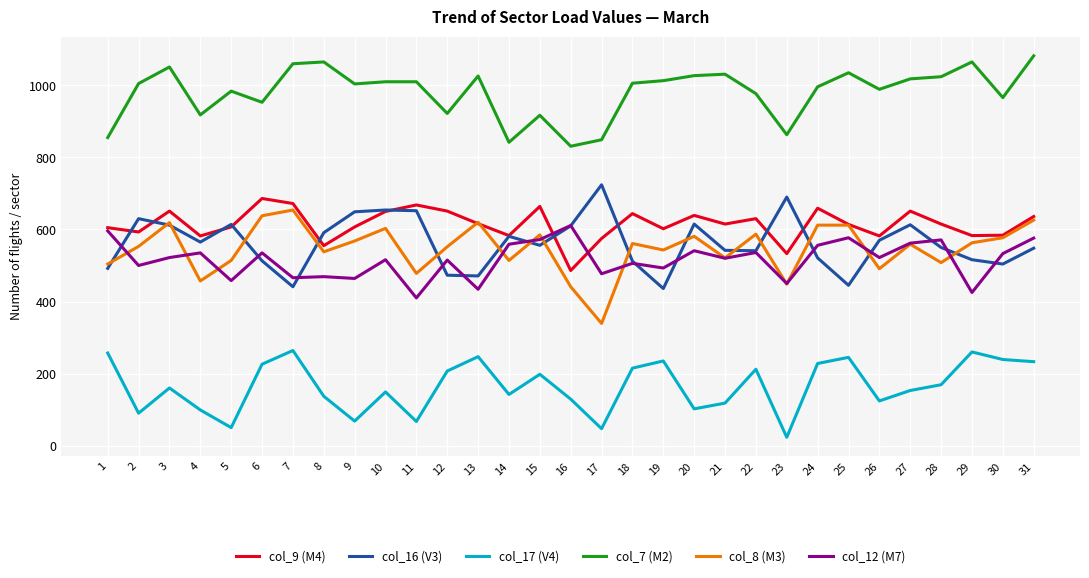

Which series has the largest range (max minus min)?

col_8 (M3)